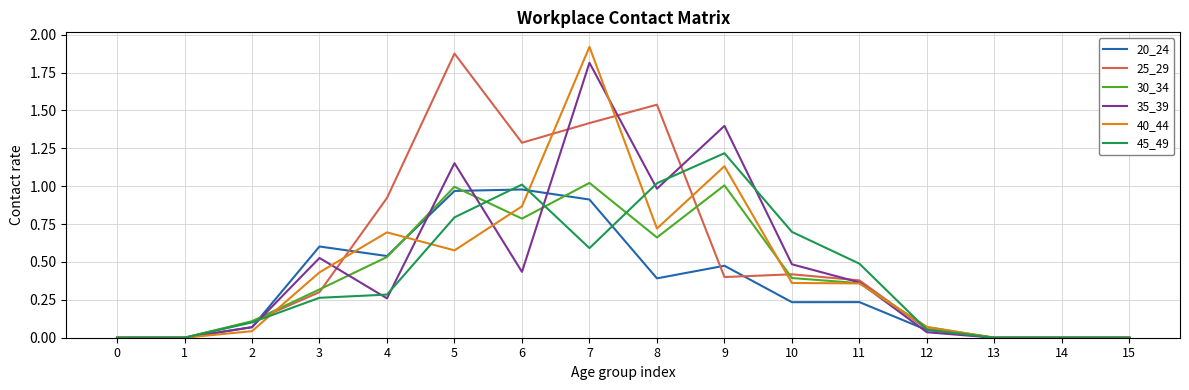

At which category does the chart reach its peak across all series?

7